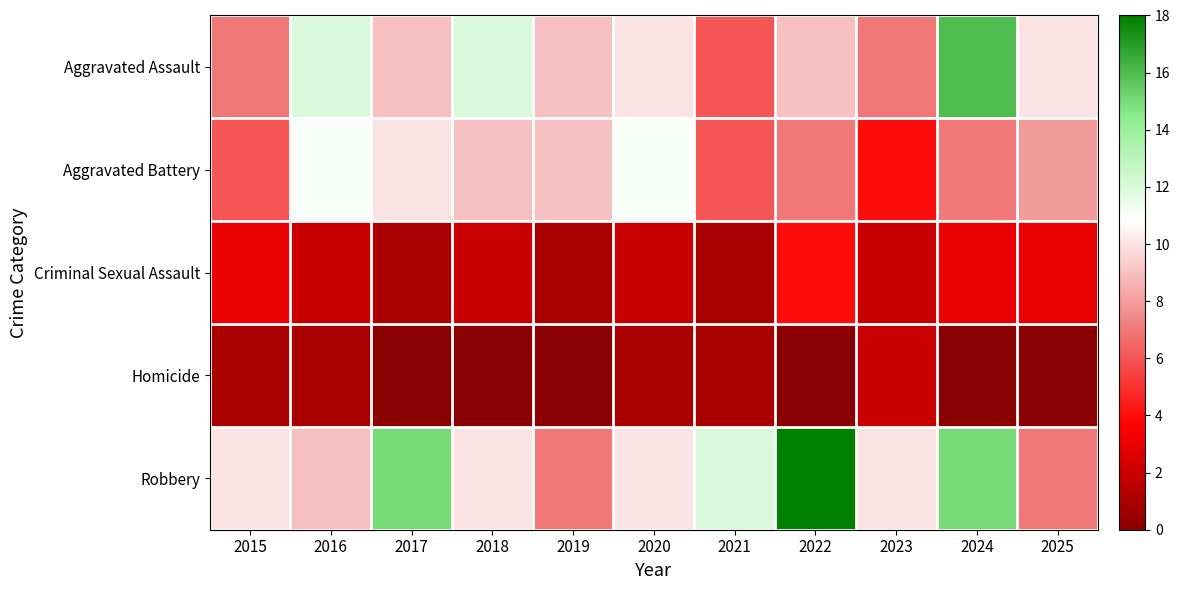

Reading right to left, transcribe all the data shown in this chart.

Aggravated Assault: 2025=10	2024=16	2023=7	2022=9	2021=6	2020=10	2019=9	2018=12	2017=9	2016=12	2015=7
Aggravated Battery: 2025=8	2024=7	2023=4	2022=7	2021=6	2020=11	2019=9	2018=9	2017=10	2016=11	2015=6
Criminal Sexual Assault: 2025=3	2024=3	2023=2	2022=4	2021=1	2020=2	2019=1	2018=2	2017=1	2016=2	2015=3
Homicide: 2025=0	2024=0	2023=2	2022=0	2021=1	2020=1	2019=0	2018=0	2017=0	2016=1	2015=1
Robbery: 2025=7	2024=15	2023=10	2022=18	2021=12	2020=10	2019=7	2018=10	2017=15	2016=9	2015=10